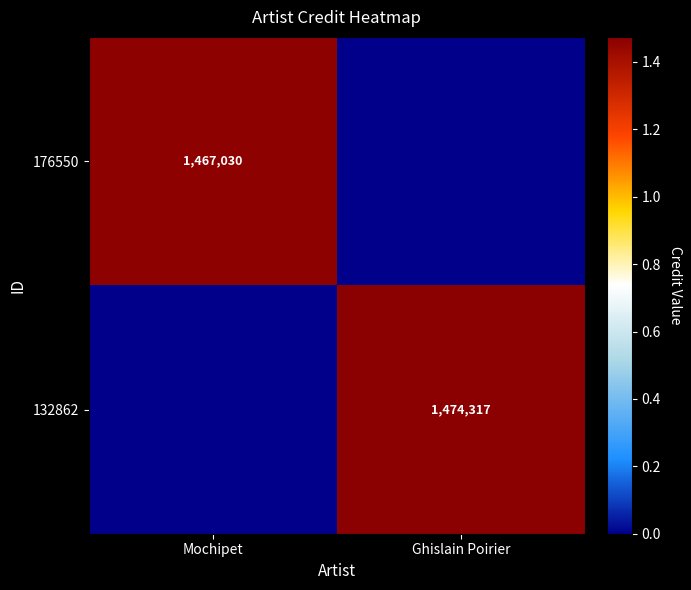

The 132862 series shows 346605 at Ghislain Poirier. True or false?

False